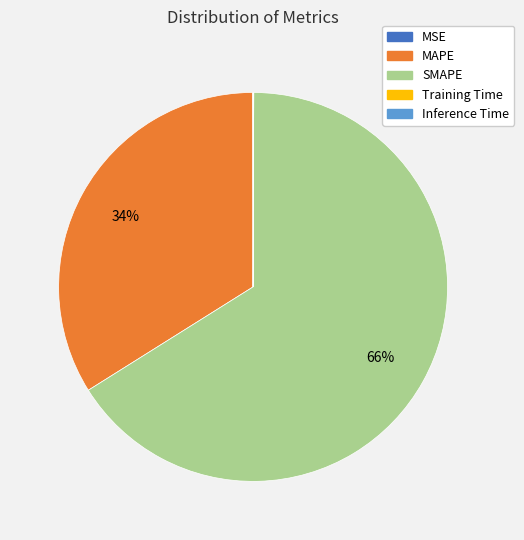

True or false: SMAPE accounts for 66% of the total.

True